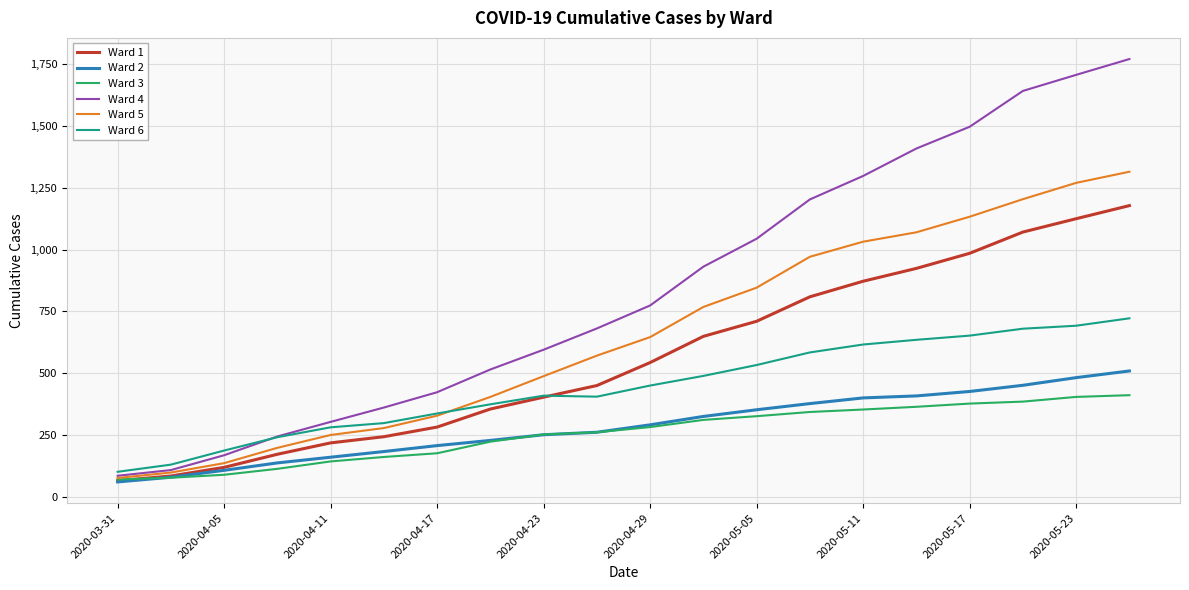

What is the highest value of the Ward 2 series?

509